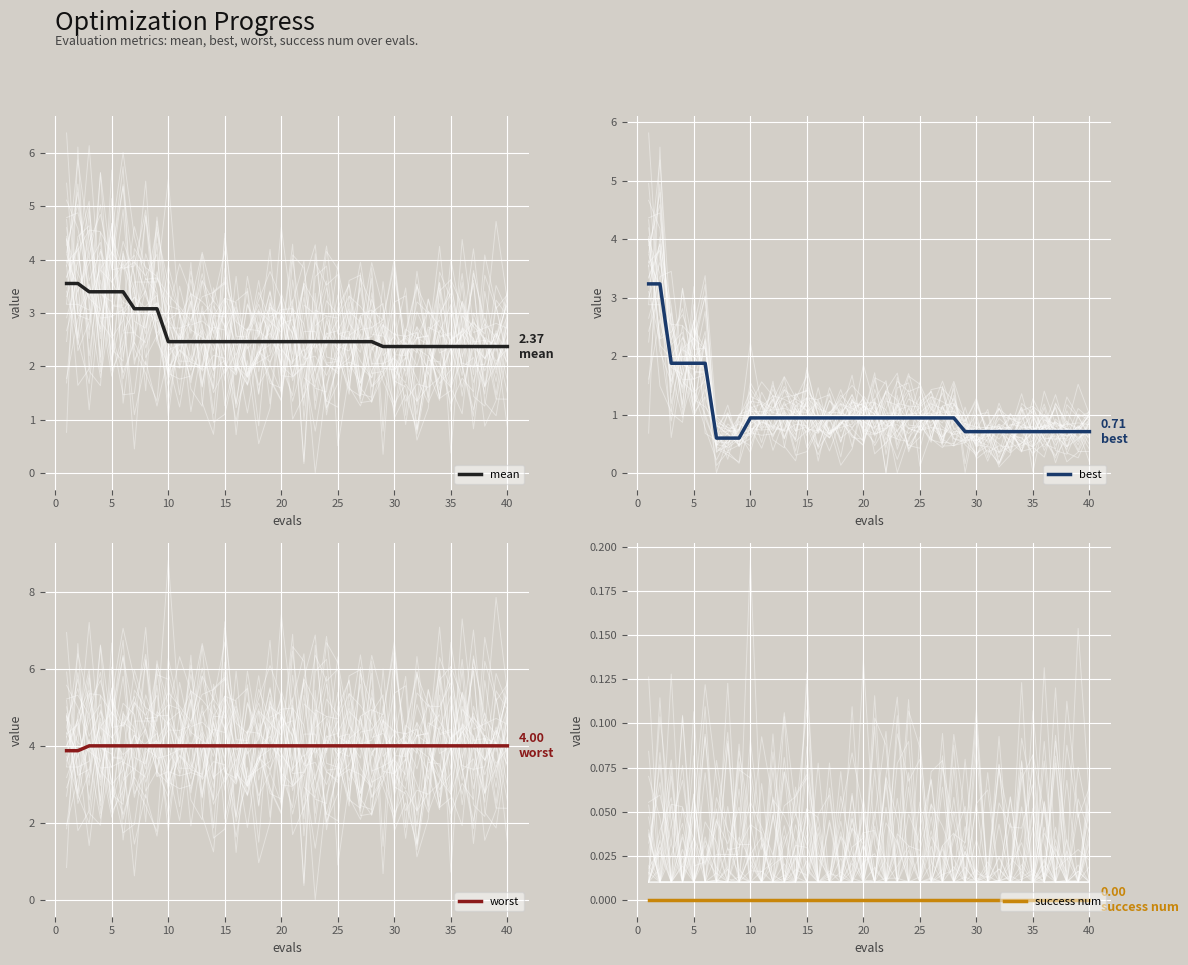

Is the value of mean at 29 greater than the value of worst at 30?

No